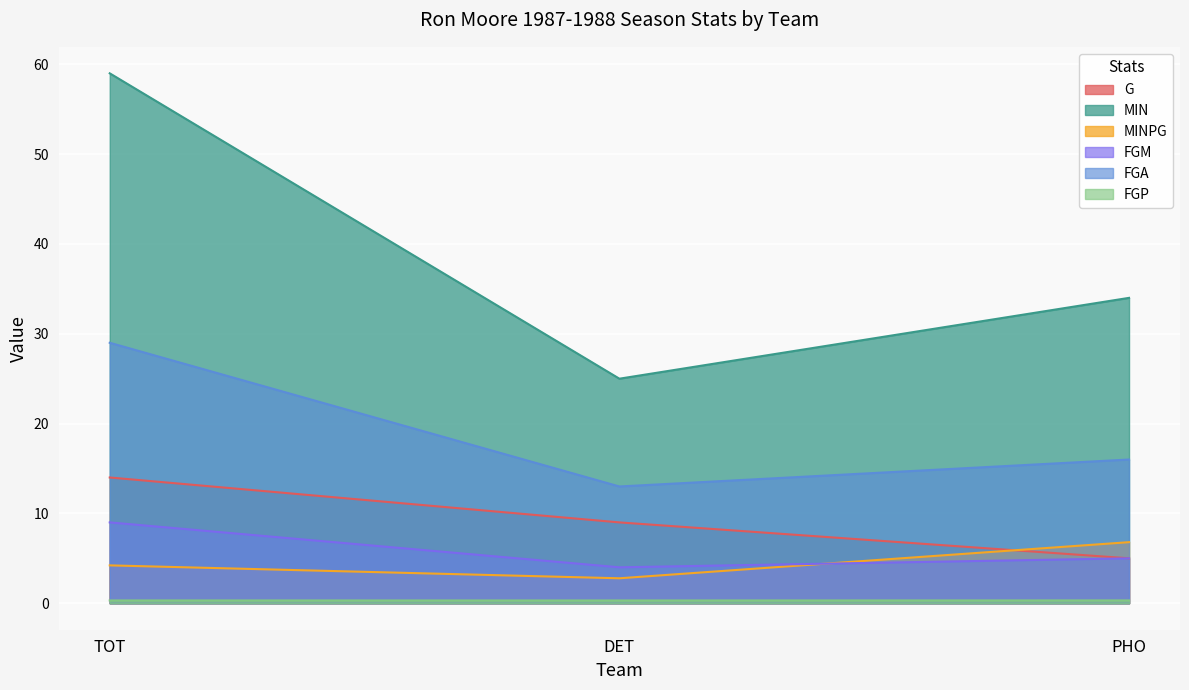

What is the difference between the highest and lowest values at PHO?

33.7